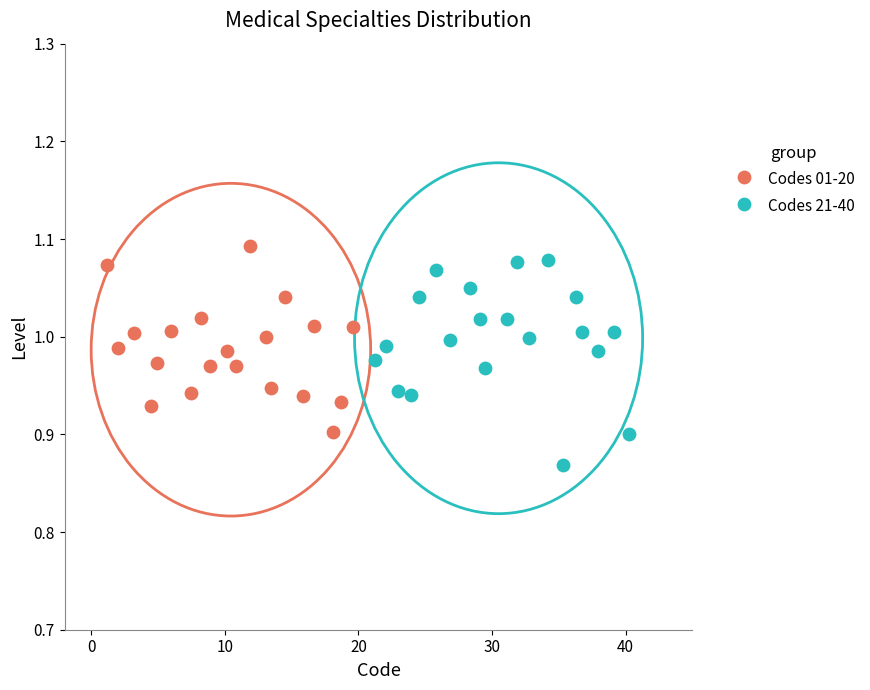

Which series contains the lowest Y value?

Codes 21-40